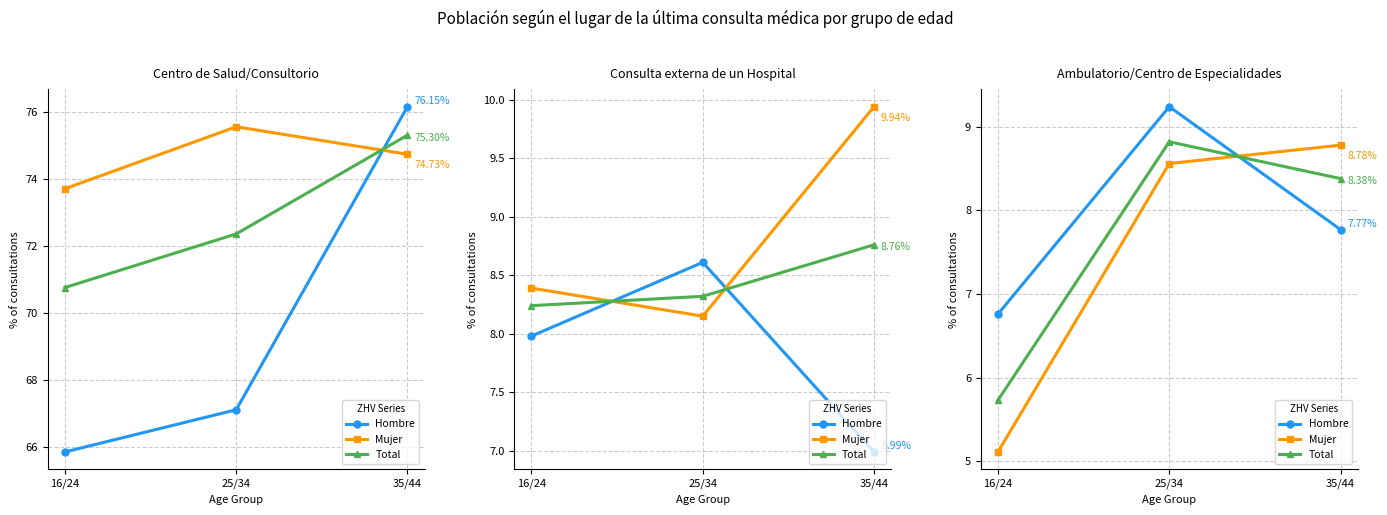

At which label does Mujer reach its minimum?

16/24